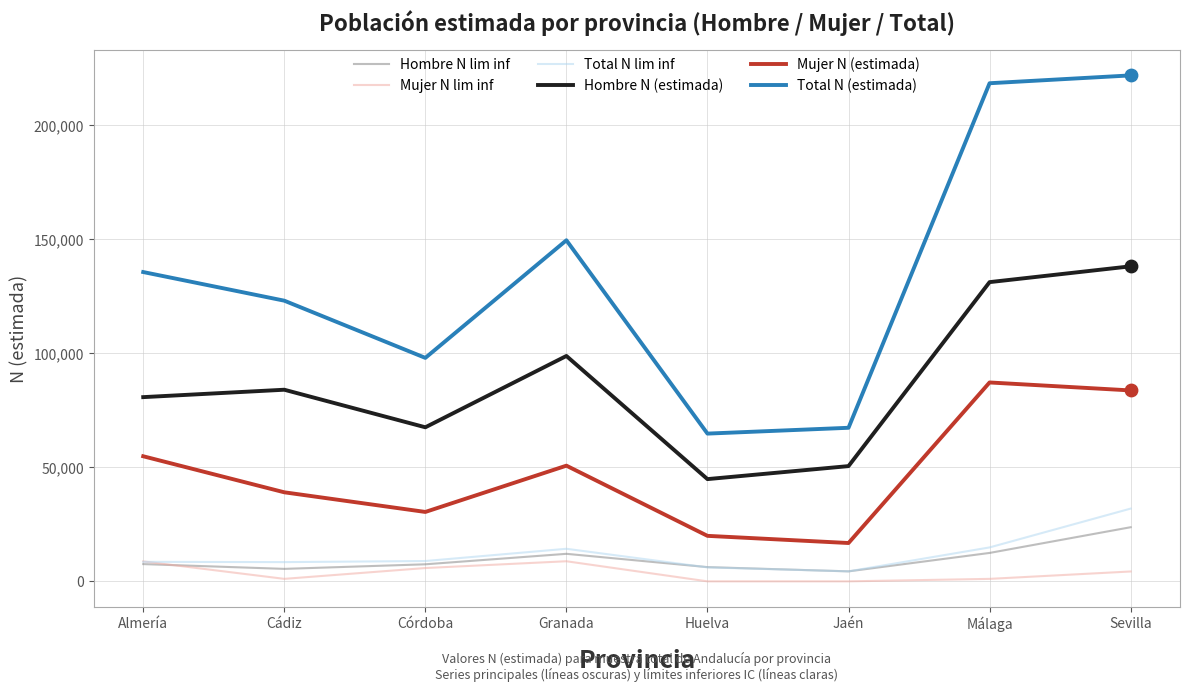

At how many categories does at least one series exceed 152417?

2